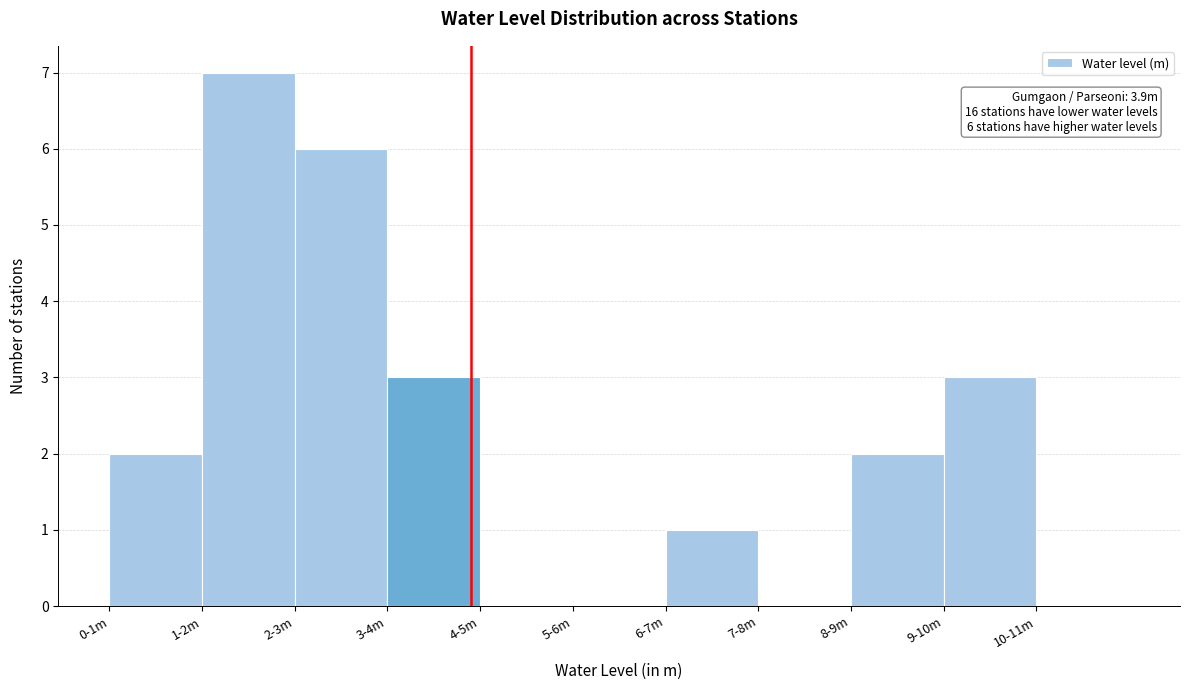

Reading left to right, extract all data points from this chart.

0-1m=2	1-2m=7	2-3m=6	3-4m=3	4-5m=0	5-6m=0	6-7m=1	7-8m=0	8-9m=2	9-10m=3	10-11m=0